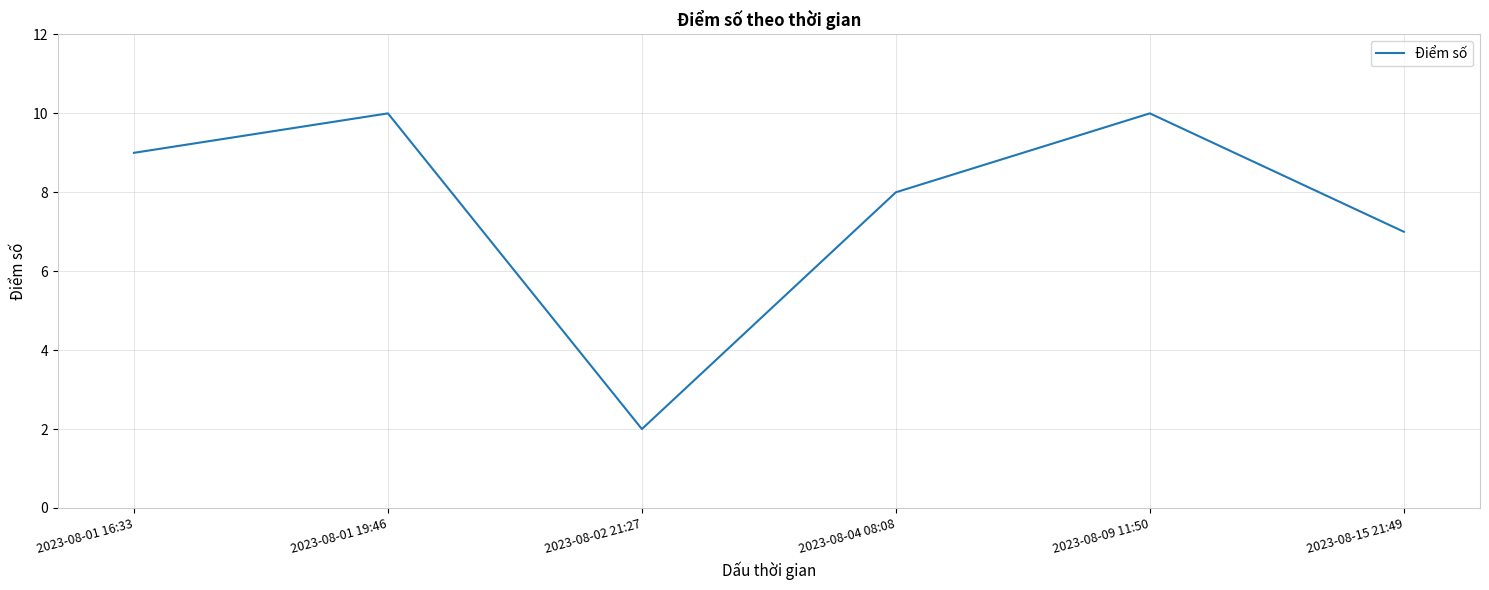

What is the maximum value shown in the chart?

10